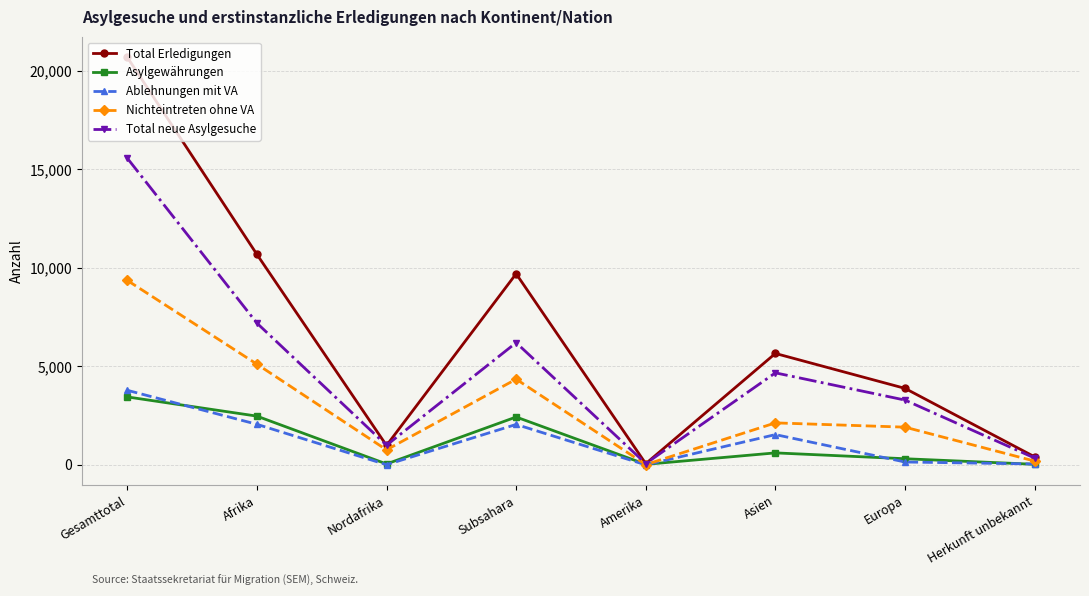

Which series has the largest total across all categories?

Total Erledigungen